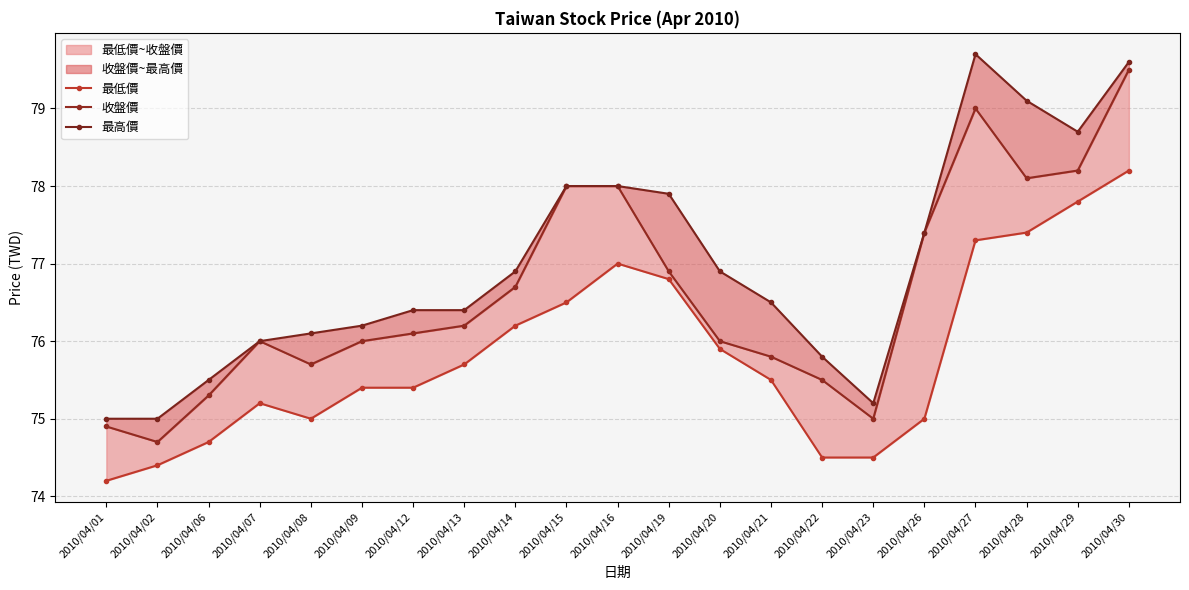

Does the chart display data point markers on the line(s)?

Yes